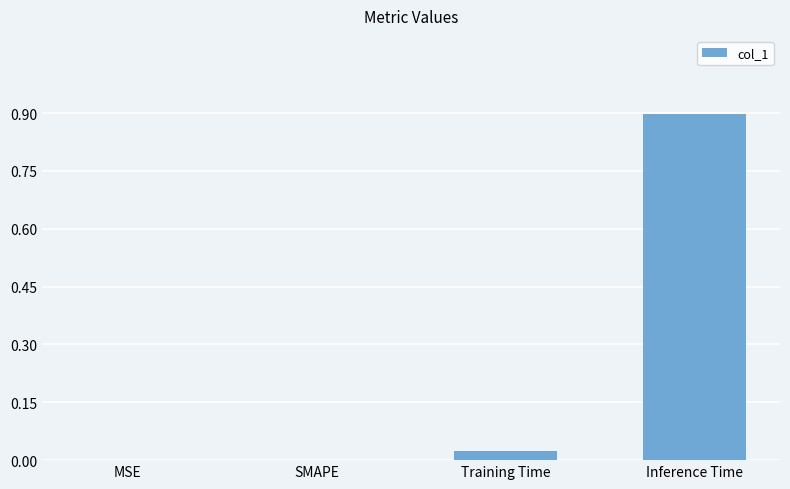

How many categories are shown in the chart?

4